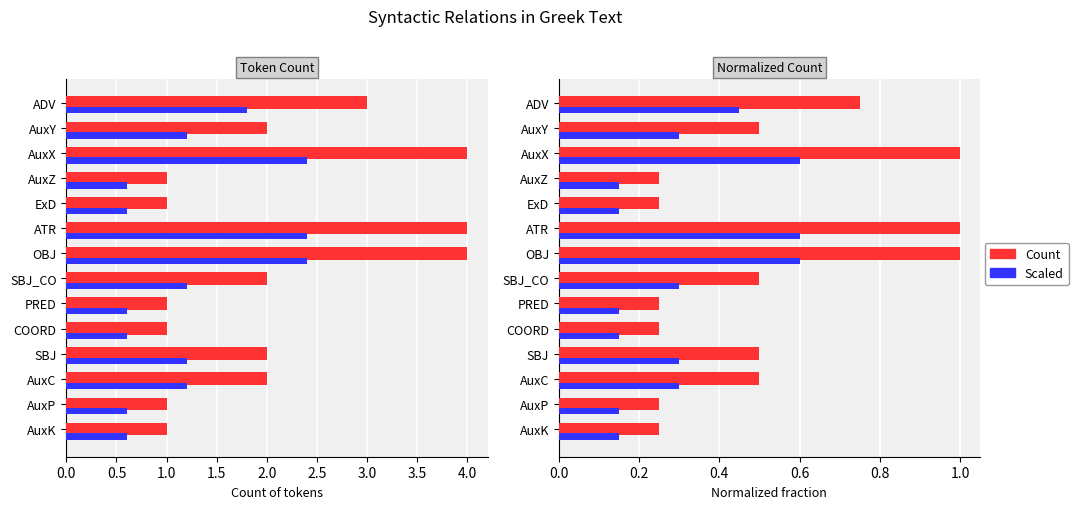

The value of Scaled at AuxZ is 0.1. True or false?

False